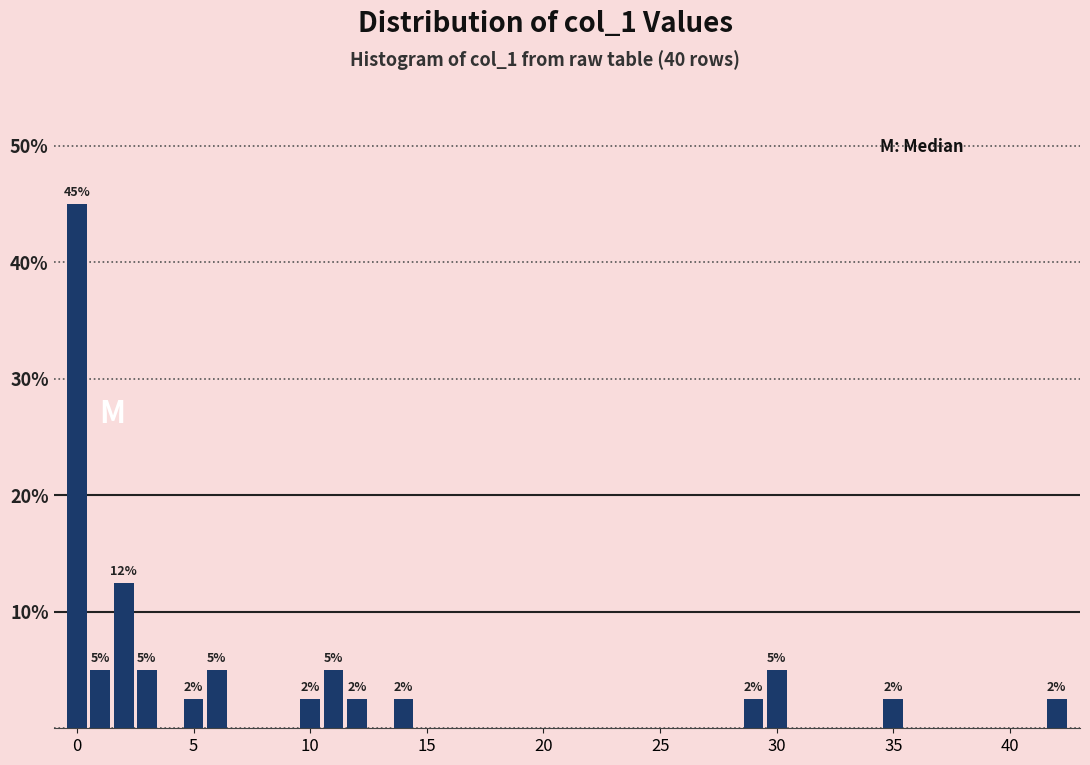

Read against the x-axis, roughly where is the centre of the tallest bar?

0.0